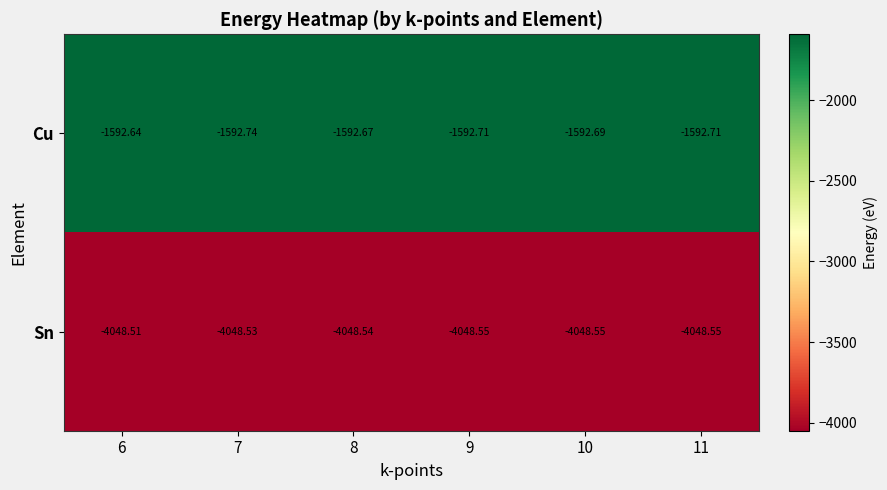

How many categories are shown in the chart?

6